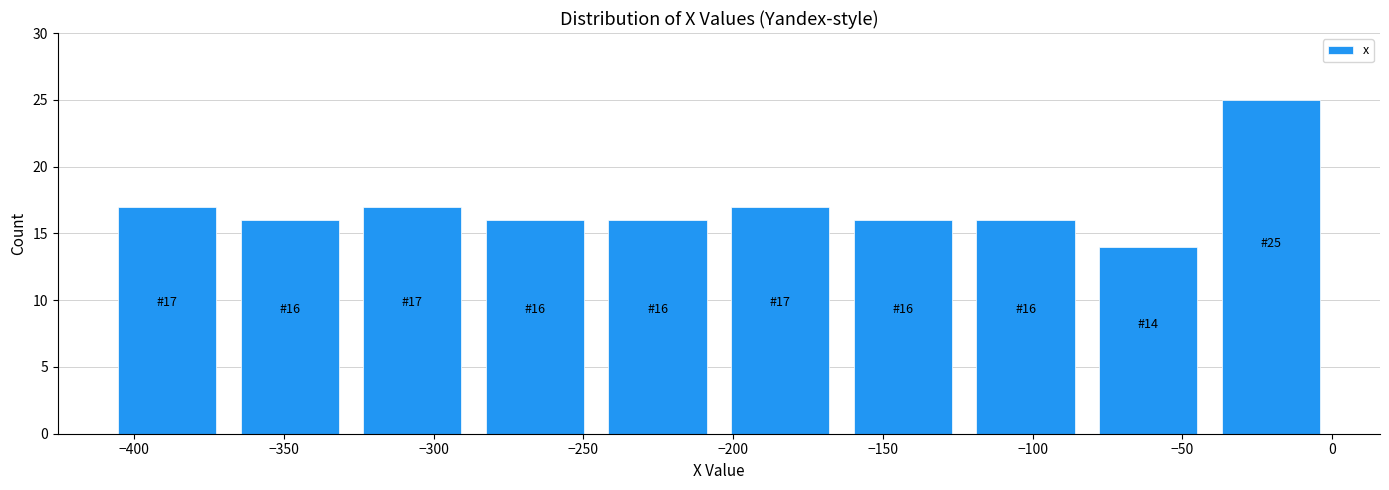

Which range on the x-axis has the tallest bar?

-40 to 0